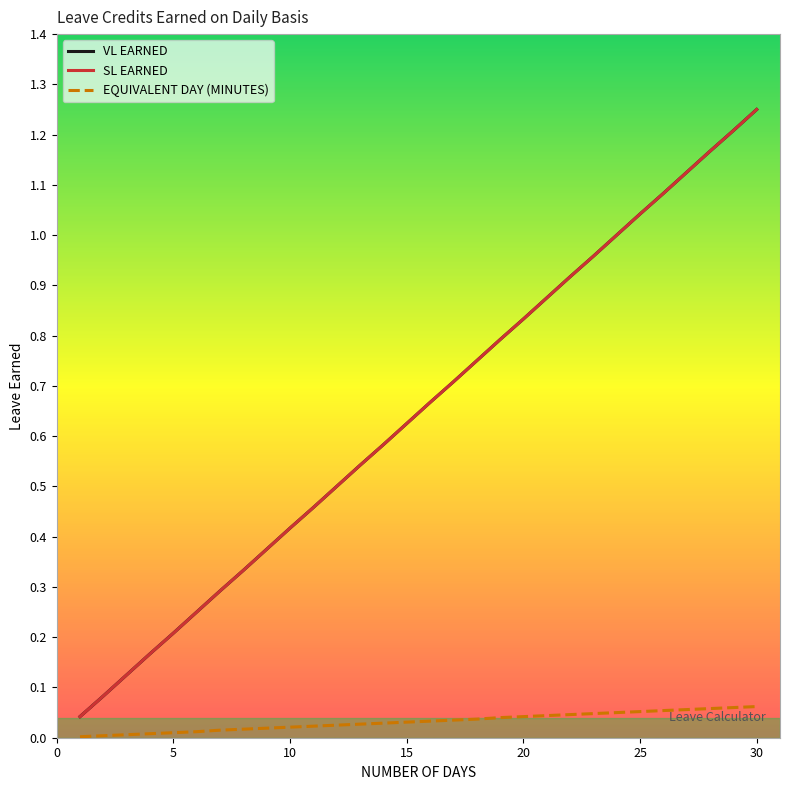

Does the chart display data point markers on the line(s)?

No